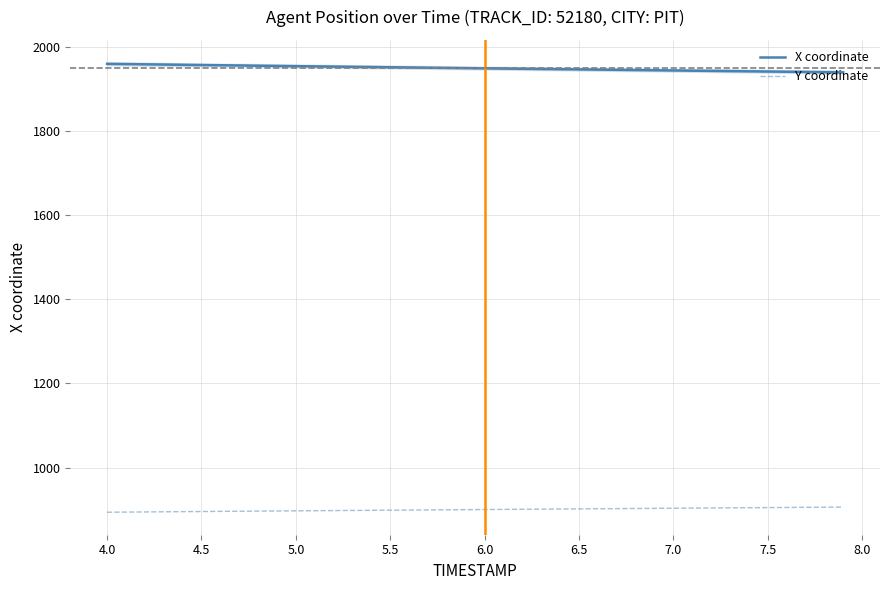

Rank the series by their maximum value, from lowest to highest.

Y coordinate, X coordinate